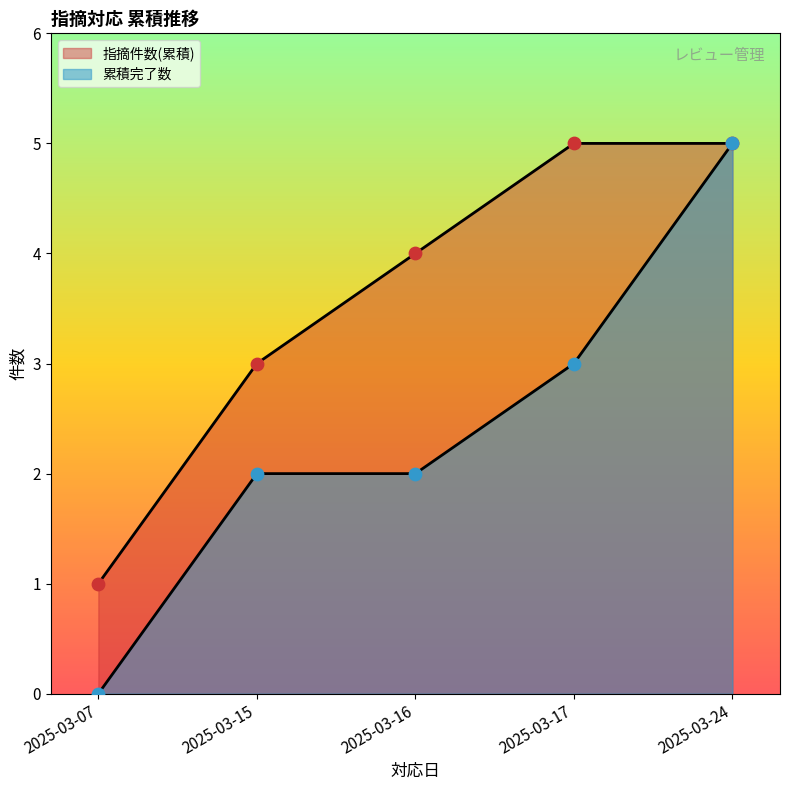

At how many categories does at least one series exceed 2?

4